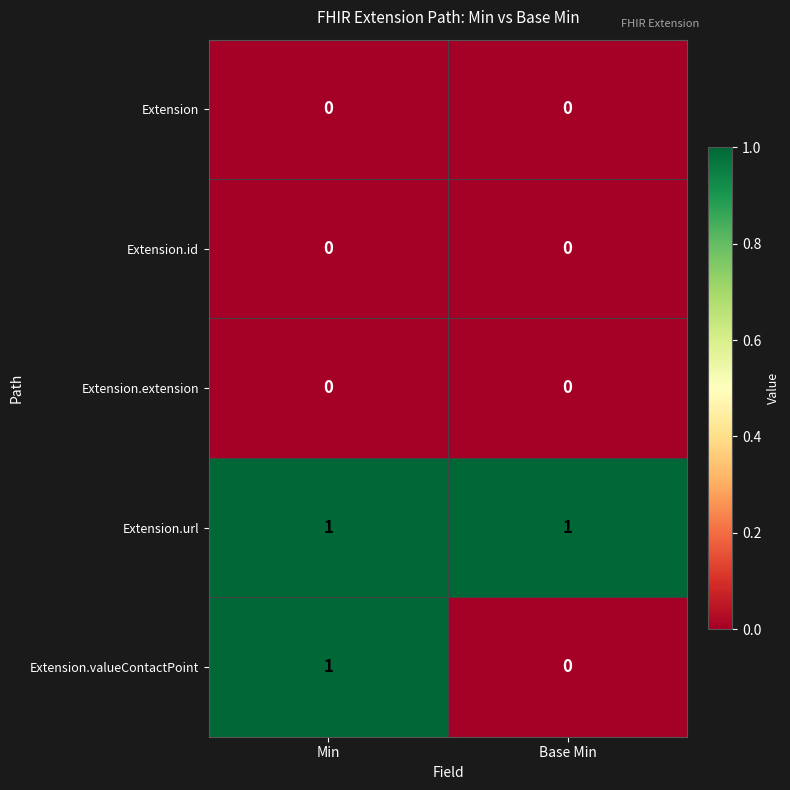

Reading left to right, extract all data points from this chart.

Extension: 0	0
Extension.id: 0	0
Extension.extension: 0	0
Extension.url: 1	1
Extension.valueContactPoint: 1	0